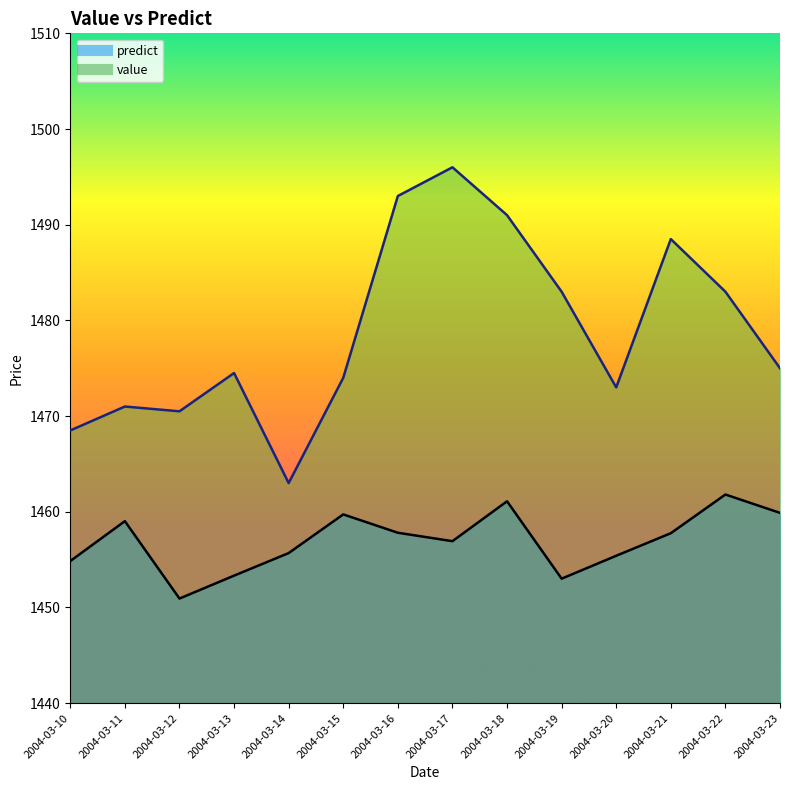

What value does the predict series have at 2004-03-23?

1459.9